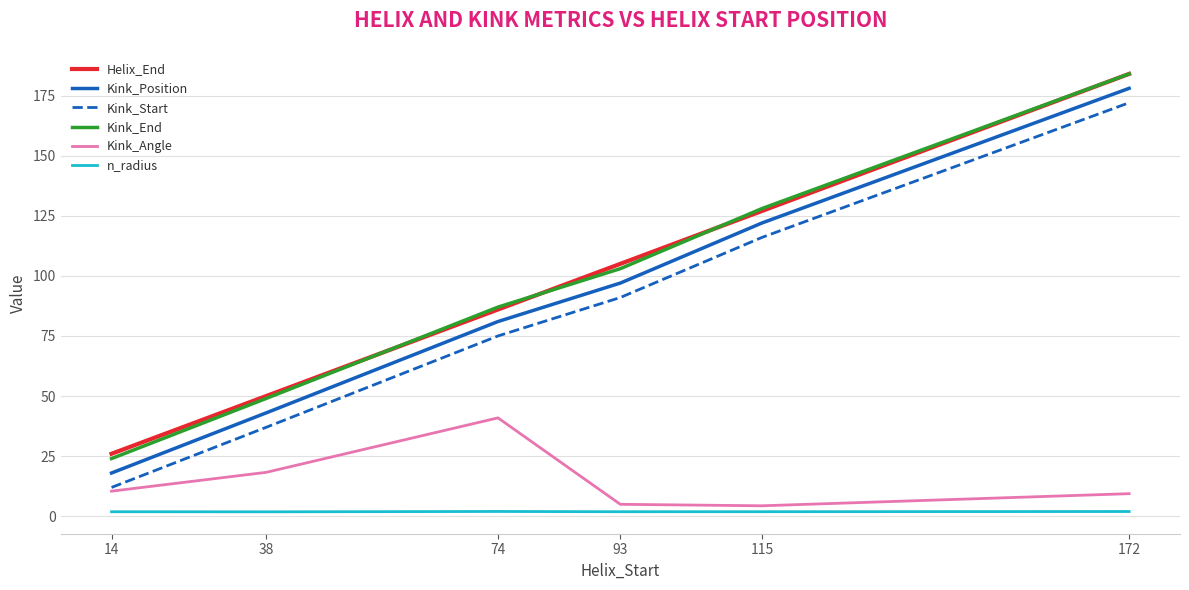

Does the chart display data point markers on the line(s)?

No